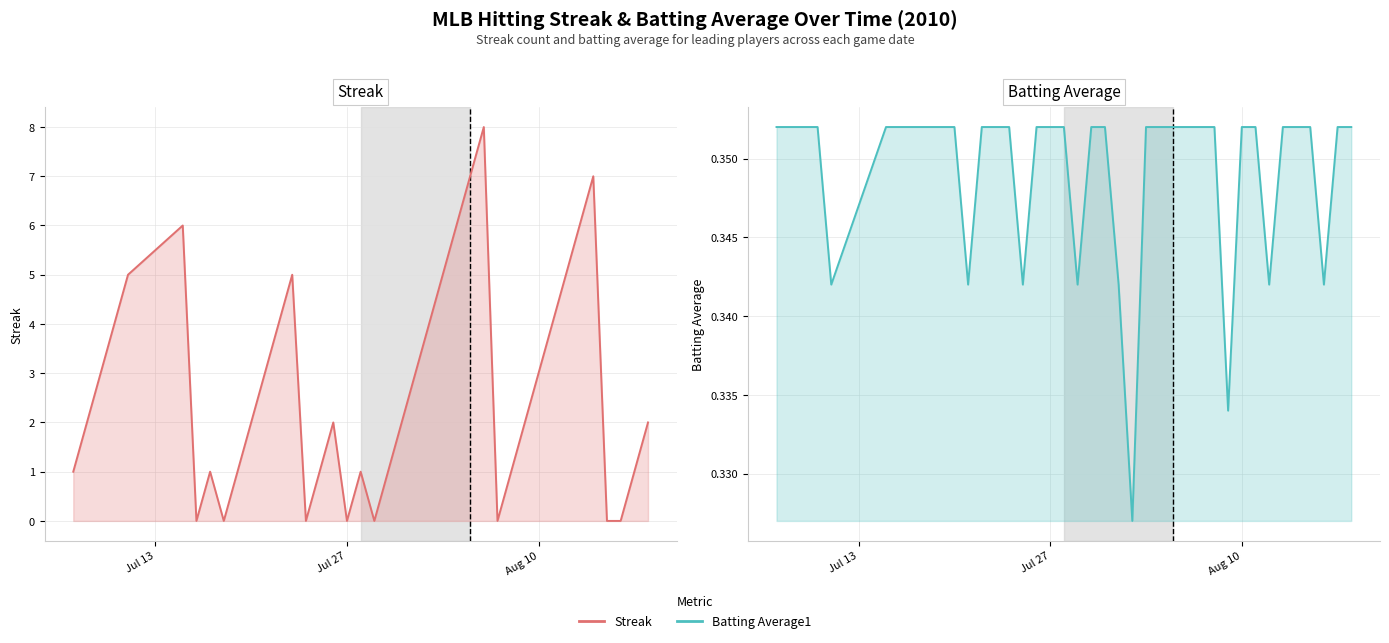

In Batting Average1, how many points are lower than both neighbors (excluding endpoints)?

8